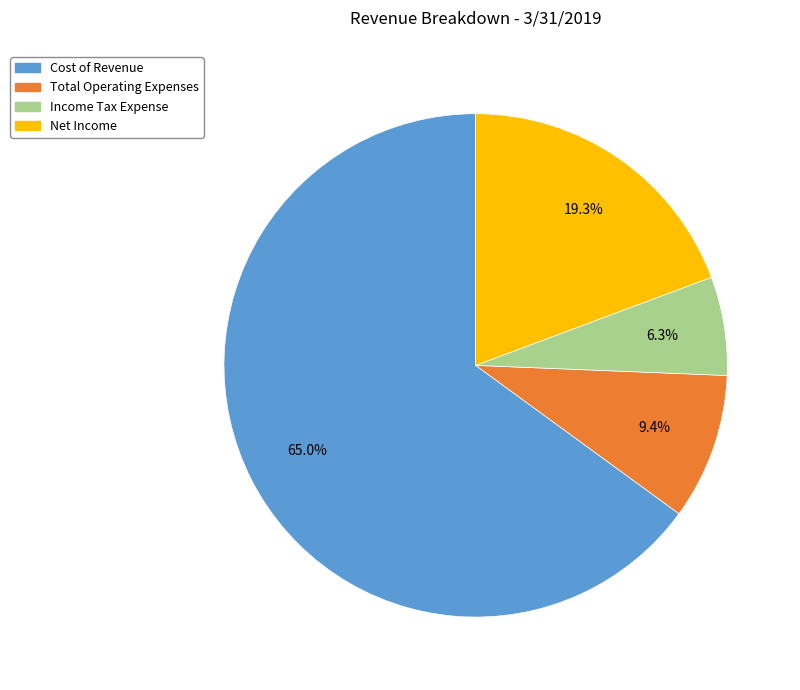

What percentage is the Income Tax Expense slice, to the nearest percent?

6%